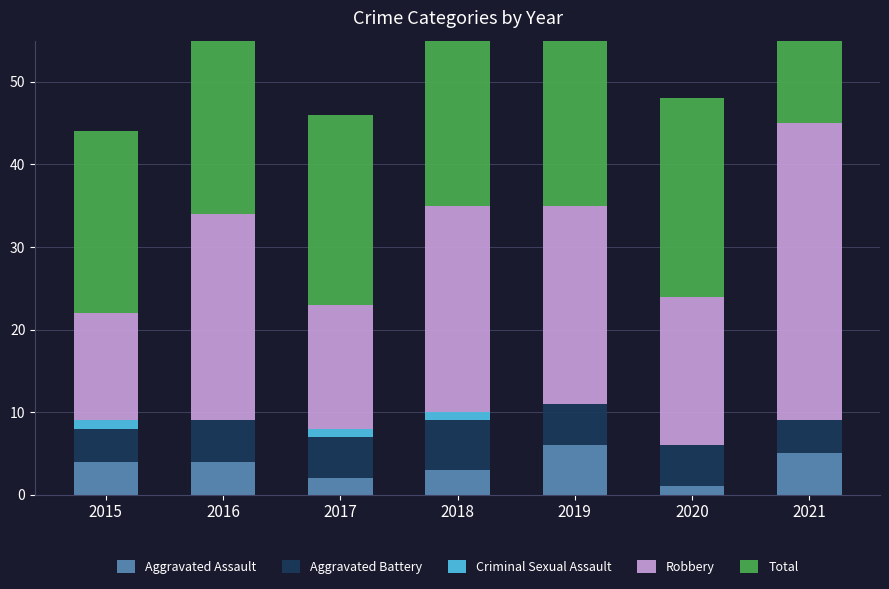

Read the Robbery value at 2019.

24